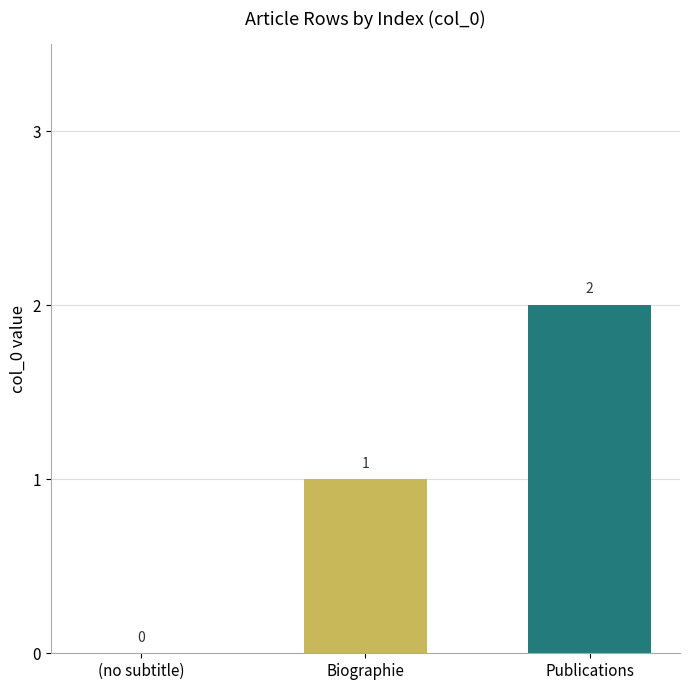

What is the change in value from (no subtitle) to Publications?

+2